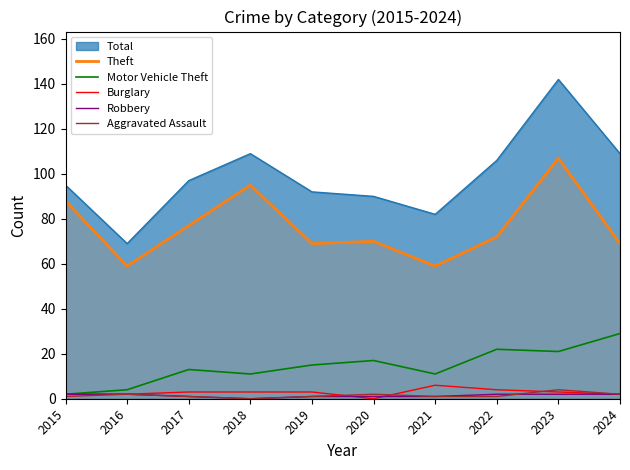

In Motor Vehicle Theft, how many points are lower than both neighbors (excluding endpoints)?

3